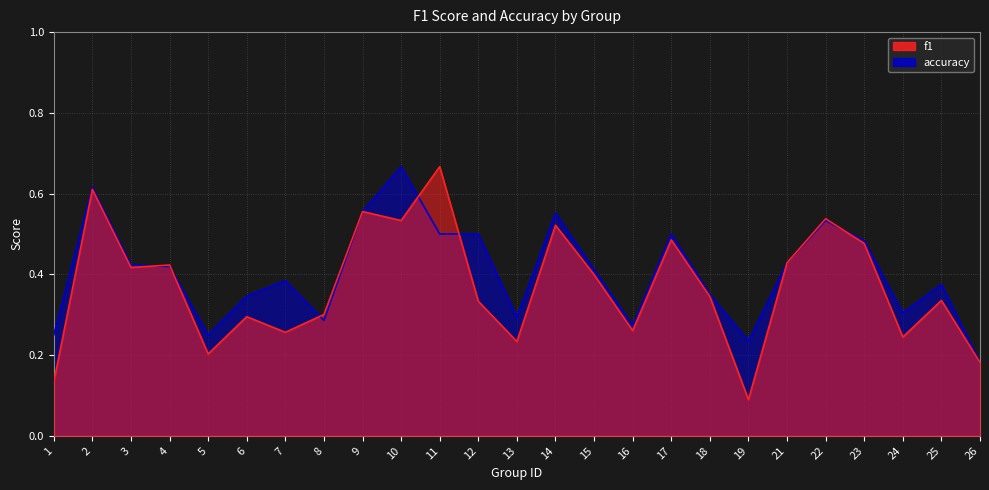

How many interior local valleys does the f1 series have?

8